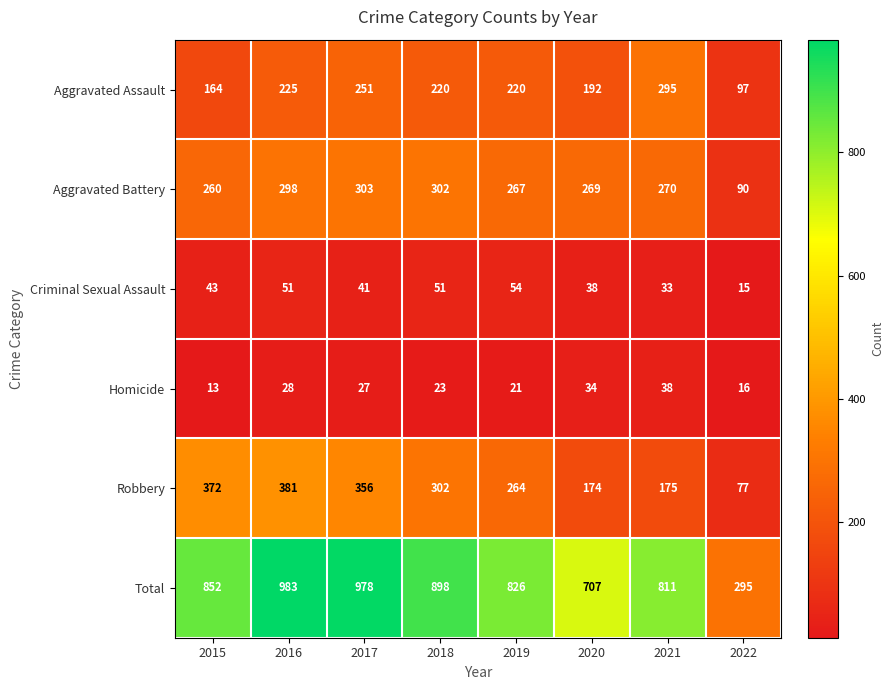

What is the total value across all series at 2015?

1704